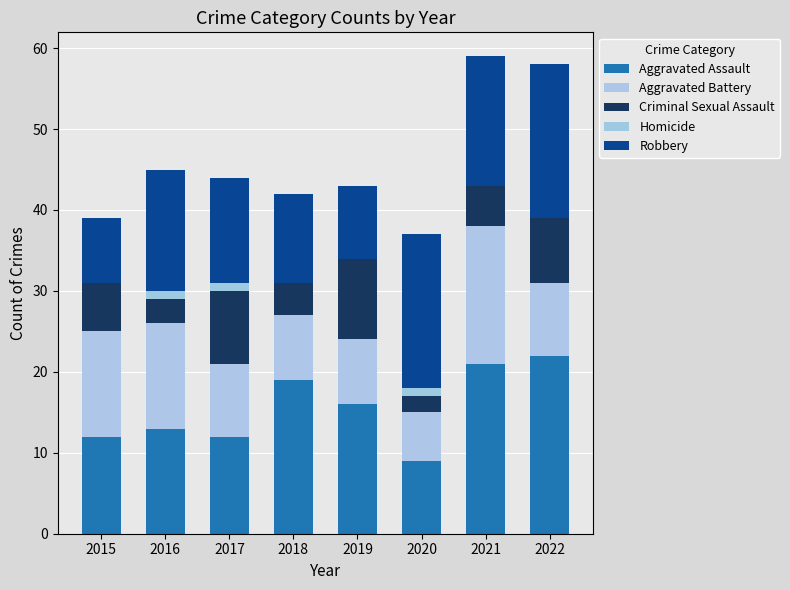

At which label does Aggravated Assault first exceed 16?

2018